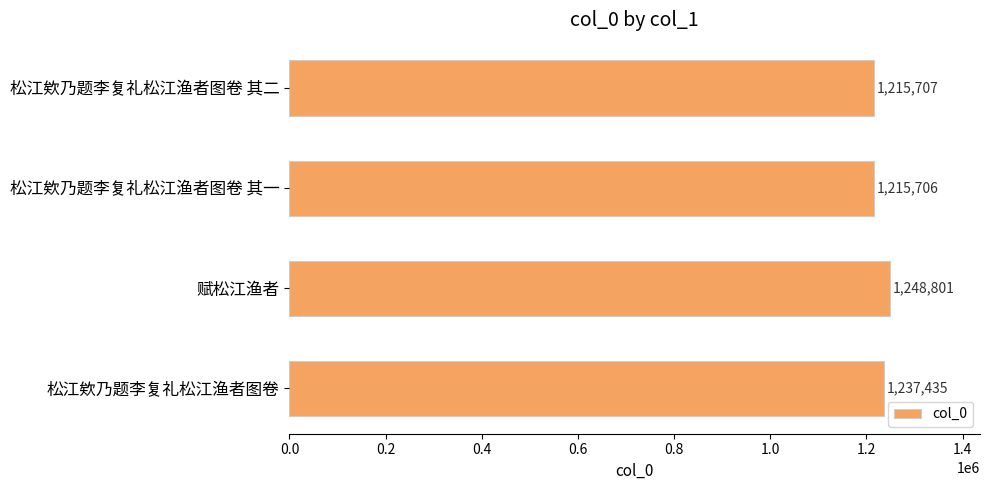

Are the bars horizontal?

Yes